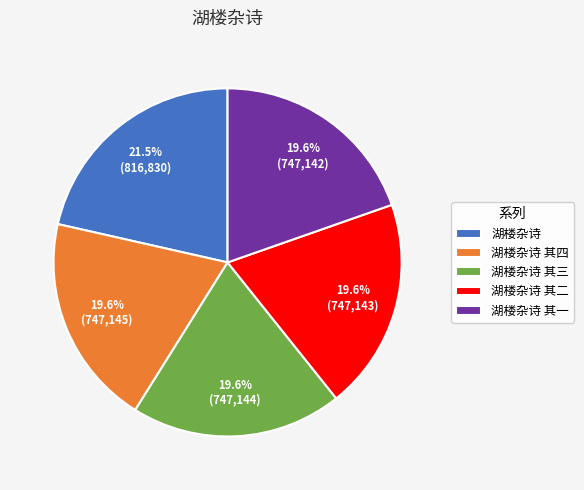

To the nearest percent, what is the average slice percentage?

20%